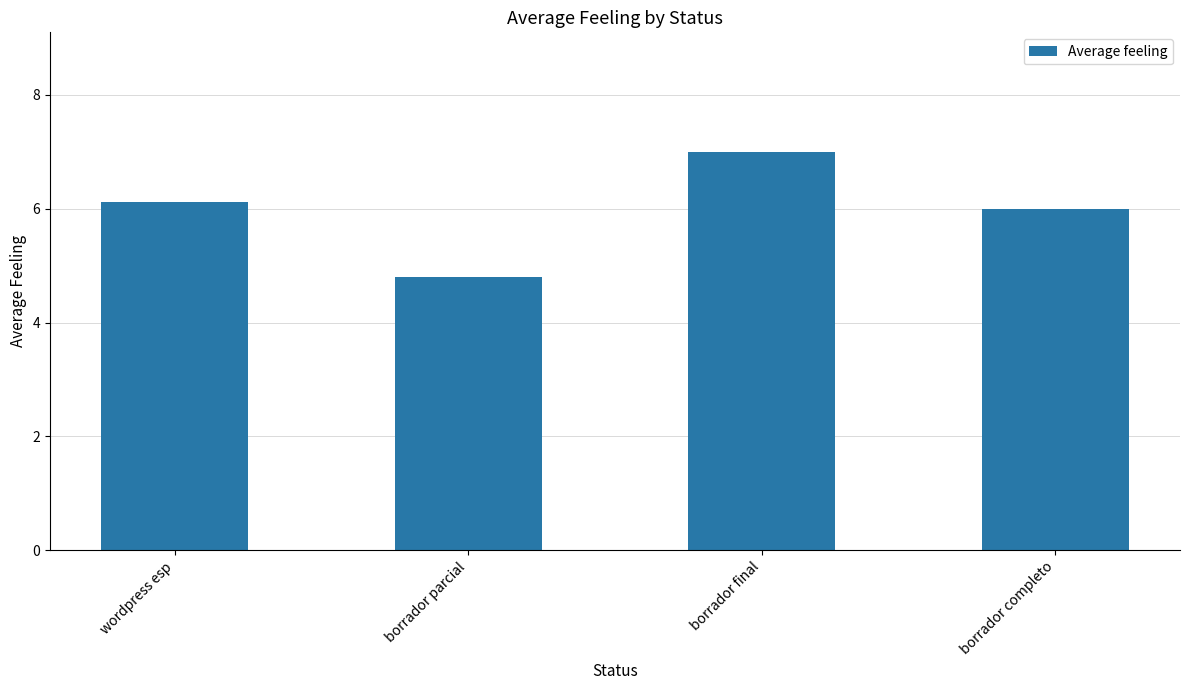

Are the bars grouped side by side (vs. stacked)?

No